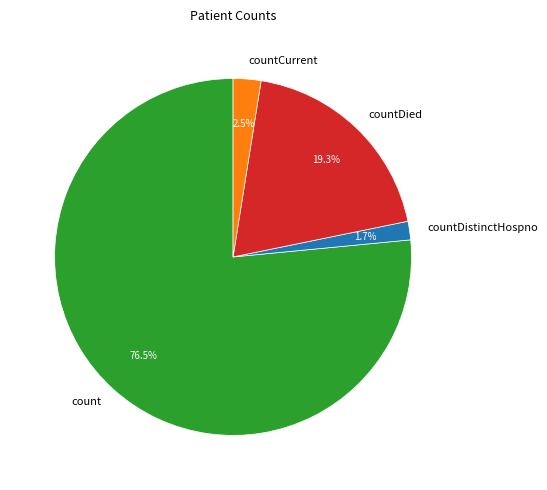

Count the number of slices in the pie.

4